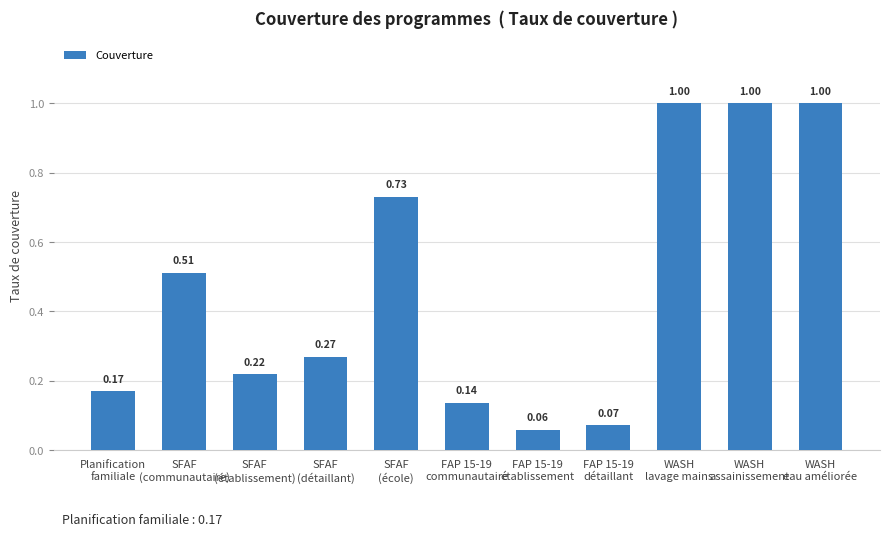

What is the label of the 2nd bar from the left?

SFAF
(communautaire)